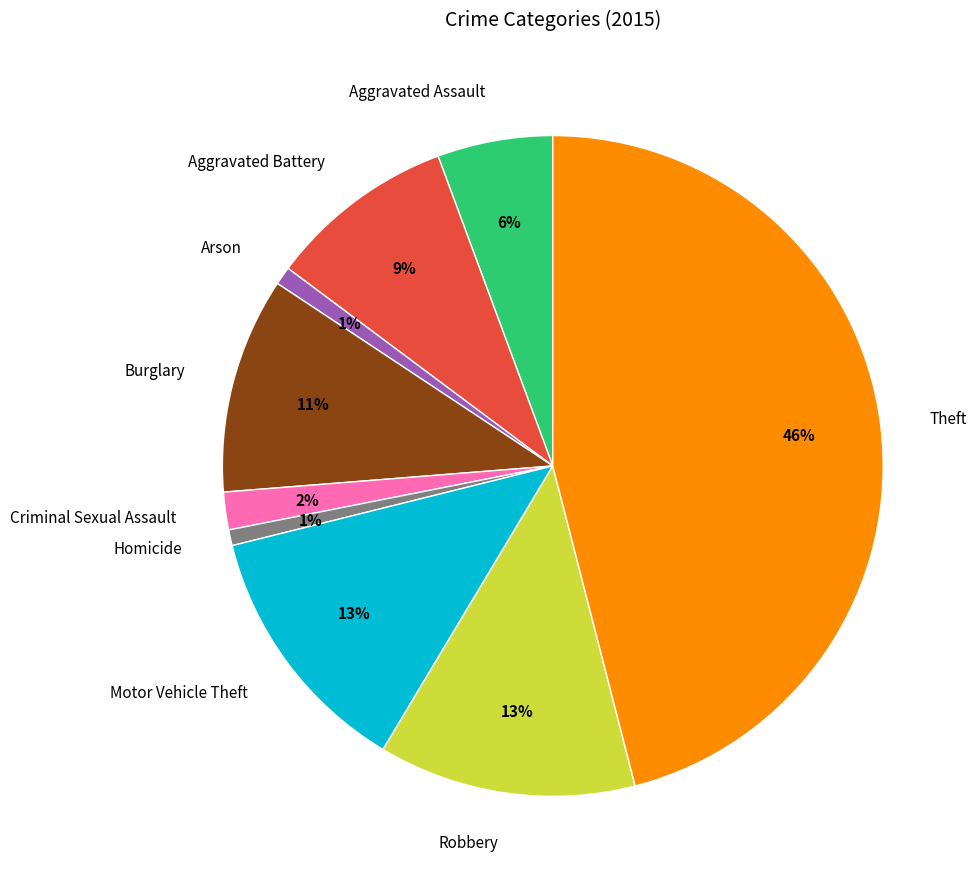

Is the sum of Criminal Sexual Assault and Theft greater than half?

No